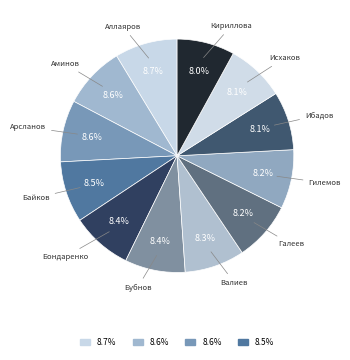

Which slice is the largest?

Аллаяров